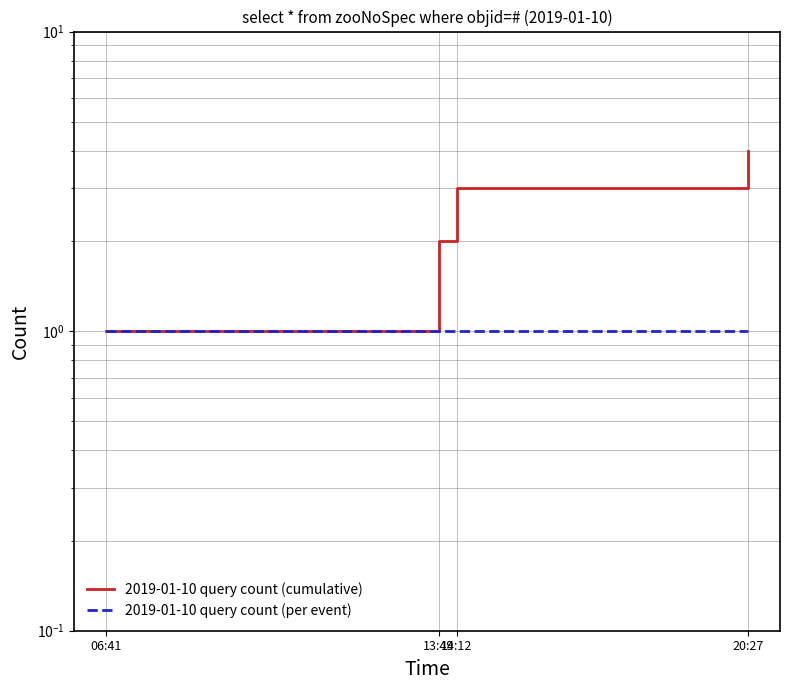

How many lines are shown in the chart?

2